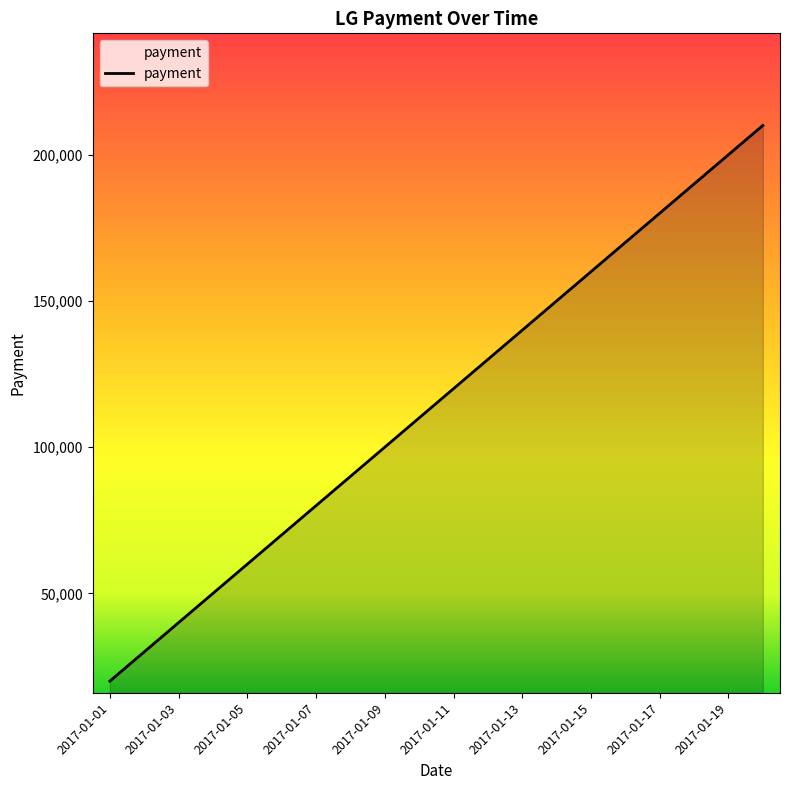

What is the difference between the maximum and minimum values?

190000